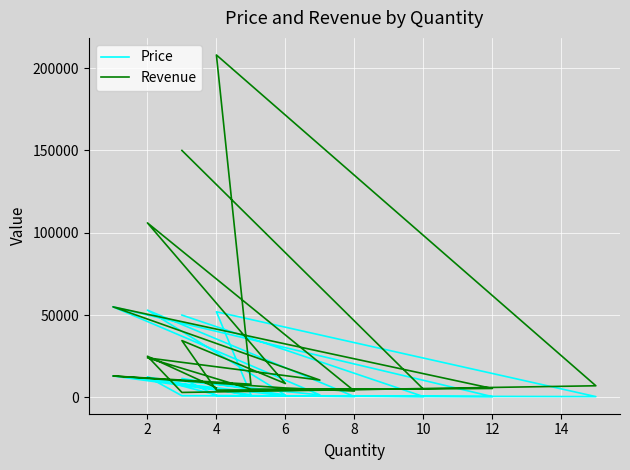

The value of Revenue at 12 is 5400. True or false?

True